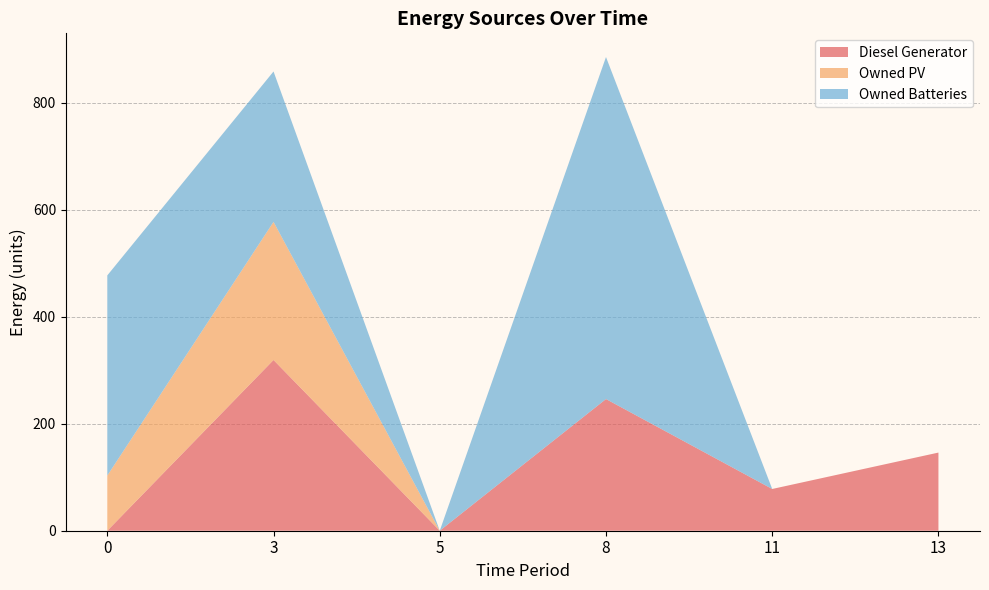

Reading right to left, extract all data points from this chart.

Diesel Generator: 146	78	246	0	319	0
Owned PV: 0	0	0	0	258	103
Owned Batteries: 0	0	639	0	281	374